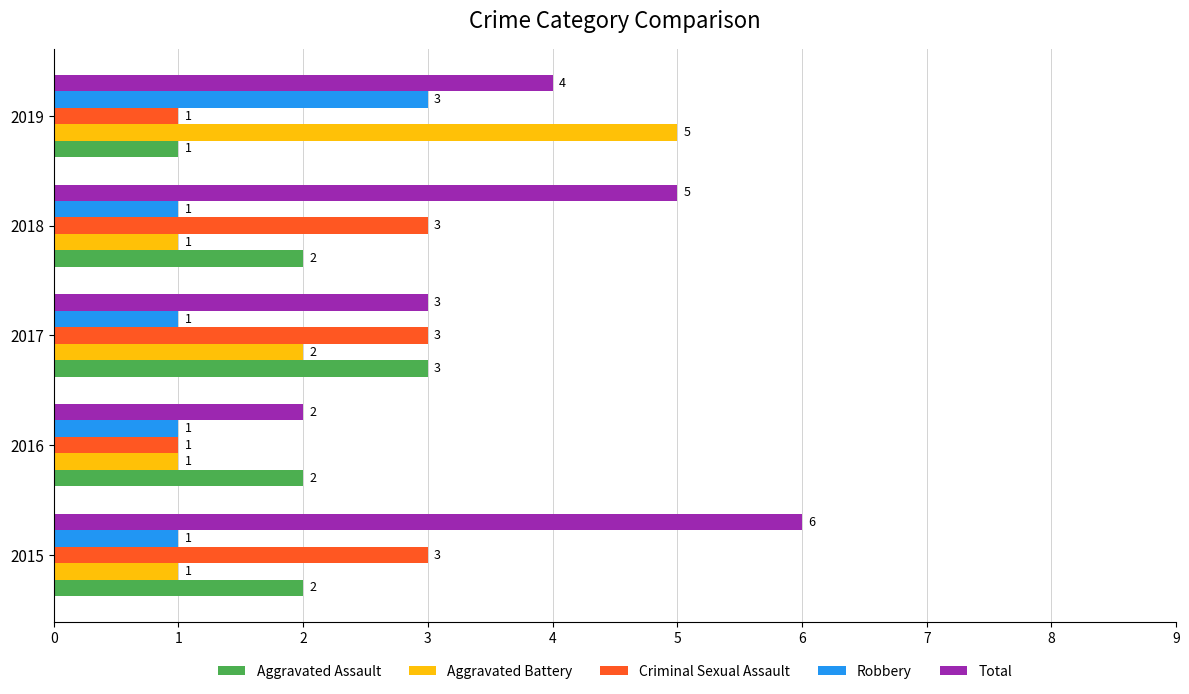

How many data points does each series have?

5